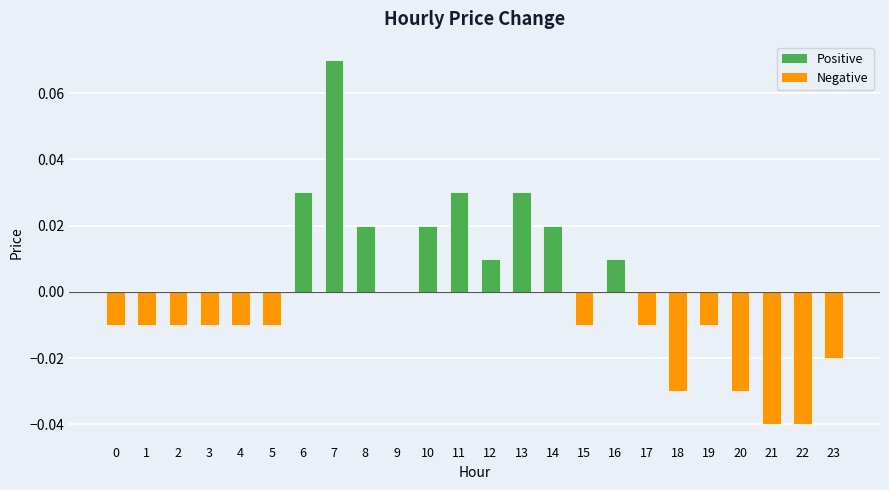

Which label corresponds to the largest value in the chart?

7